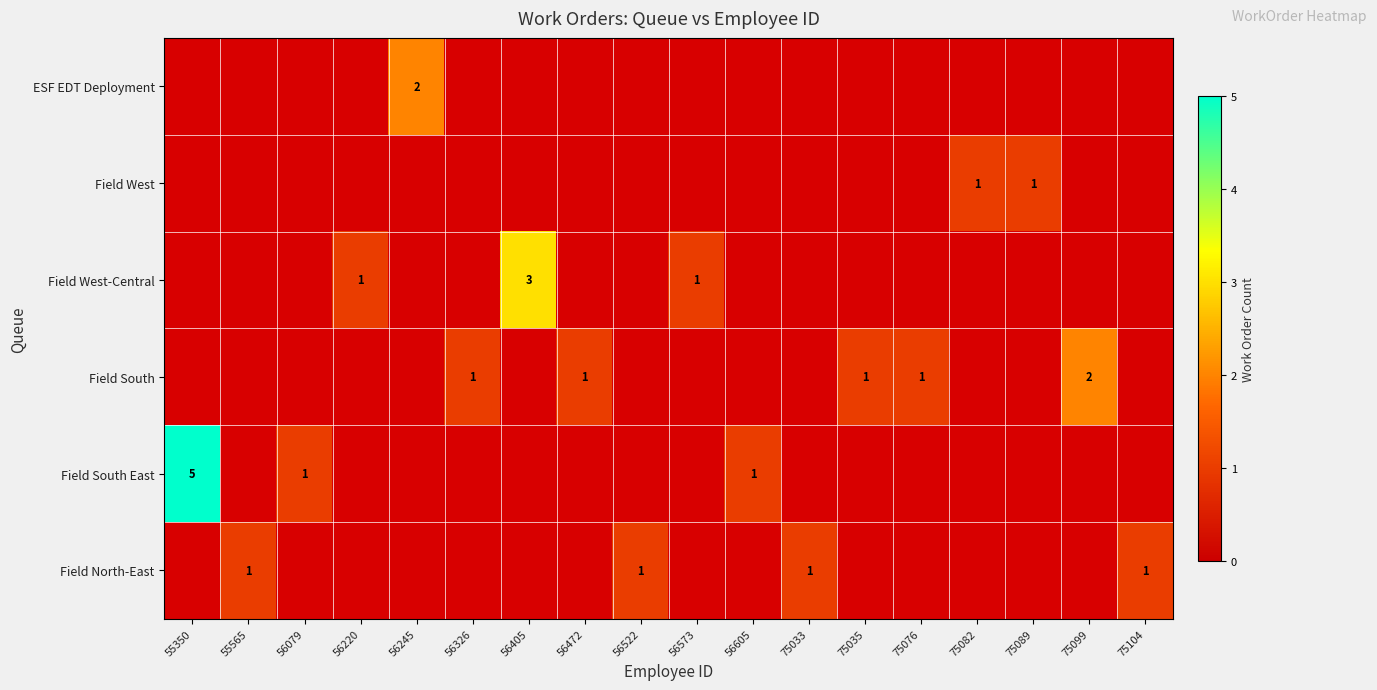

Which category has the highest value across all series?

55350